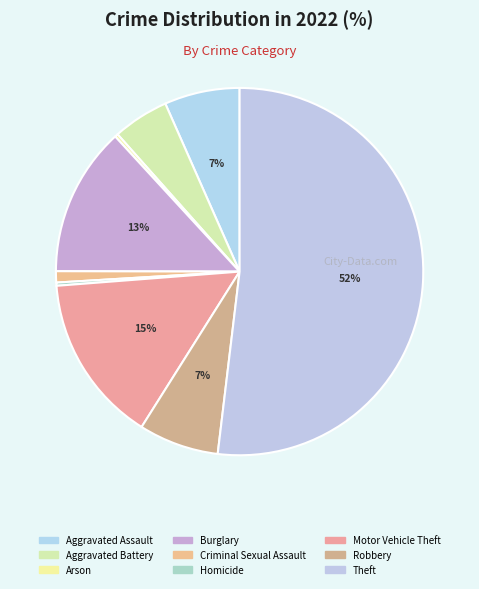

Combined, what portion of the pie is Aggravated Battery and Burglary?

18.1%